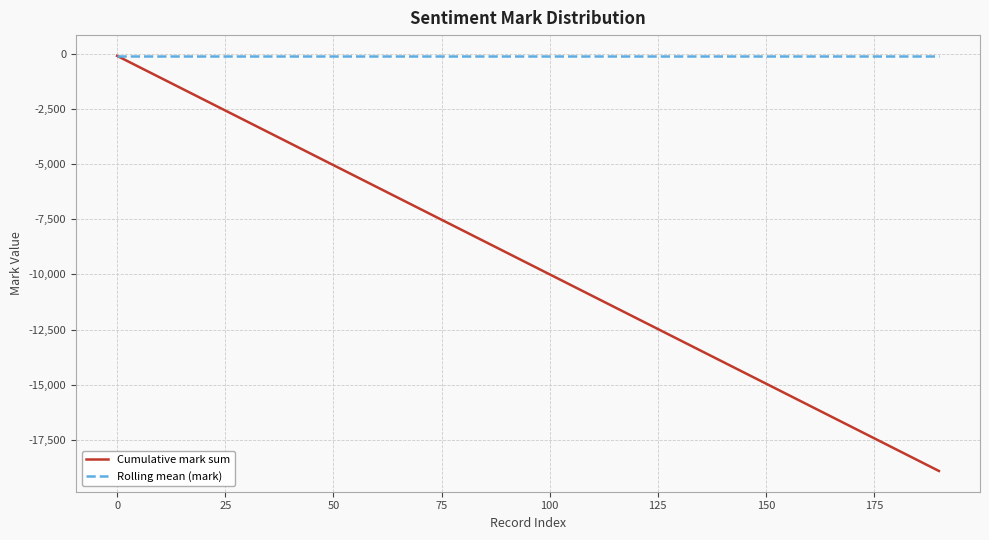

What is the average value of the Cumulative mark sum series?

-9504